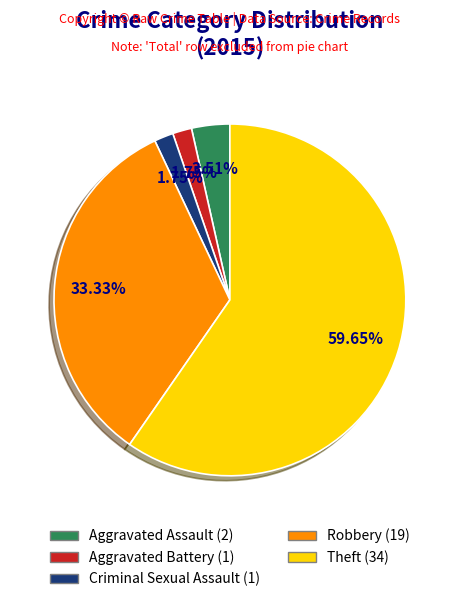

Which slice is the largest?

Theft